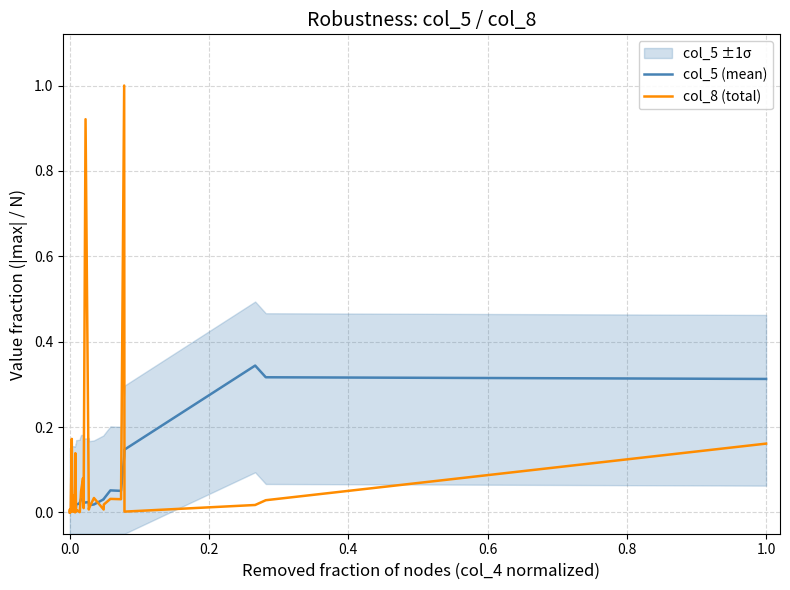

How many distinct data groups are displayed?

2